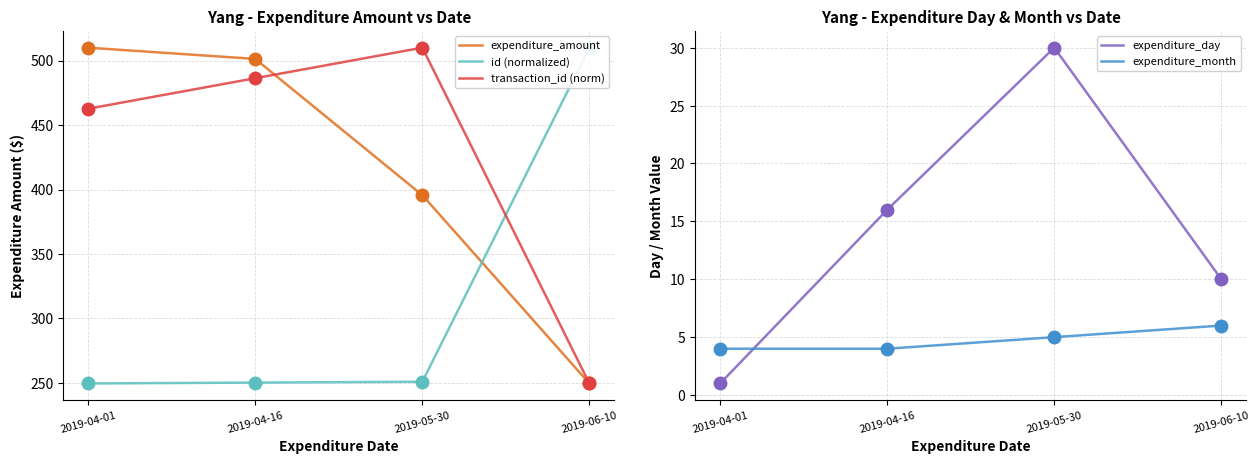

Which series has the largest Y range (max minus min)?

expenditure_amount